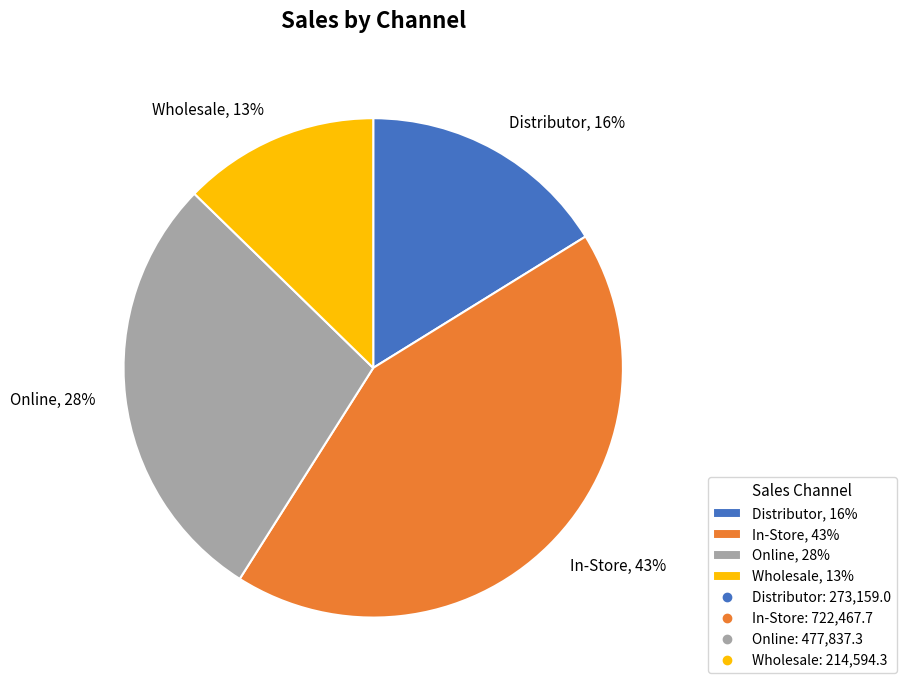

The In-Store slice represents 43% of the pie. True or false?

True